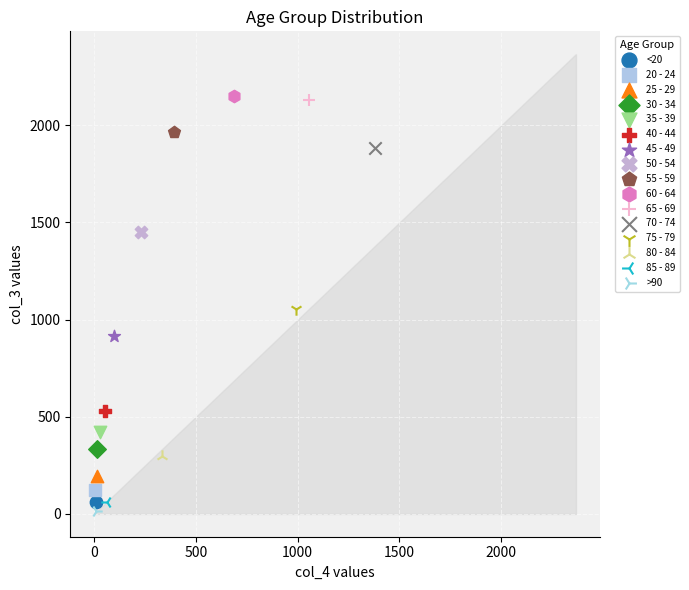

What are all the series names shown in the legend?

<20, 20 - 24, 25 - 29, 30 - 34, 35 - 39, 40 - 44, 45 - 49, 50 - 54, 55 - 59, 60 - 64, 65 - 69, 70 - 74, 75 - 79, 80 - 84, 85 - 89, >90